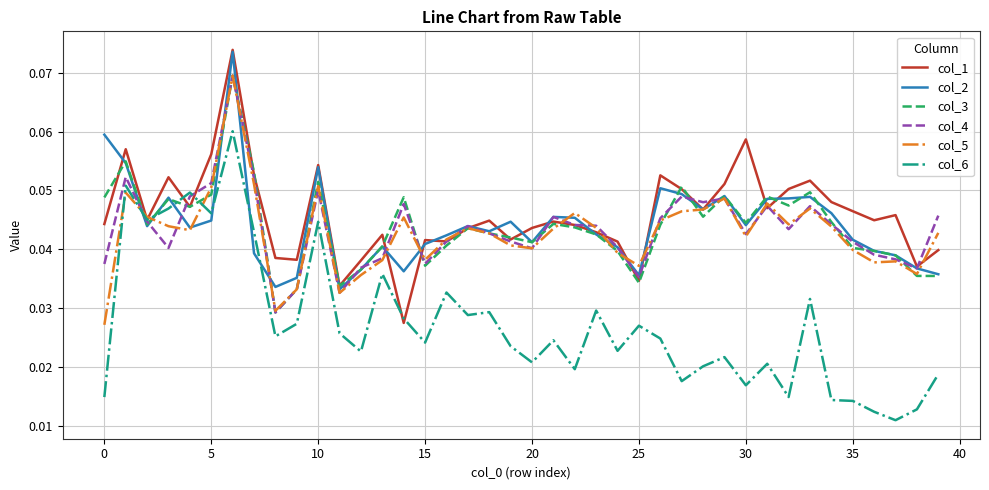

Reading right to left, transcribe all the data shown in this chart.

col_1: 0.0	0.0	0.0	0.0	0.0	0.0	0.1	0.1	0.0	0.1	0.1	0.0	0.1	0.1	0.0	0.0	0.0	0.0	0.0	0.0	0.0	0.0	0.0	0.0	0.0	0.0	0.0	0.0	0.0	0.1	0.0	0.0	0.1	0.1	0.1	0.0	0.1	0.0	0.1	0.0
col_2: 0.0	0.0	0.0	0.0	0.0	0.0	0.0	0.0	0.0	0.0	0.0	0.0	0.0	0.1	0.0	0.0	0.0	0.0	0.0	0.0	0.0	0.0	0.0	0.0	0.0	0.0	0.0	0.0	0.0	0.1	0.0	0.0	0.0	0.1	0.0	0.0	0.0	0.0	0.1	0.1
col_3: 0.0	0.0	0.0	0.0	0.0	0.0	0.0	0.0	0.0	0.0	0.0	0.0	0.1	0.0	0.0	0.0	0.0	0.0	0.0	0.0	0.0	0.0	0.0	0.0	0.0	0.0	0.0	0.0	0.0	0.1	0.0	0.0	0.1	0.1	0.0	0.0	0.0	0.0	0.1	0.0
col_4: 0.0	0.0	0.0	0.0	0.0	0.0	0.0	0.0	0.0	0.0	0.0	0.0	0.0	0.0	0.0	0.0	0.0	0.0	0.0	0.0	0.0	0.0	0.0	0.0	0.0	0.0	0.0	0.0	0.0	0.1	0.0	0.0	0.1	0.1	0.1	0.0	0.0	0.0	0.1	0.0
col_5: 0.0	0.0	0.0	0.0	0.0	0.0	0.0	0.0	0.0	0.0	0.0	0.0	0.0	0.0	0.0	0.0	0.0	0.0	0.0	0.0	0.0	0.0	0.0	0.0	0.0	0.0	0.0	0.0	0.0	0.1	0.0	0.0	0.1	0.1	0.1	0.0	0.0	0.0	0.0	0.0
col_6: 0.0	0.0	0.0	0.0	0.0	0.0	0.0	0.0	0.0	0.0	0.0	0.0	0.0	0.0	0.0	0.0	0.0	0.0	0.0	0.0	0.0	0.0	0.0	0.0	0.0	0.0	0.0	0.0	0.0	0.0	0.0	0.0	0.0	0.1	0.0	0.0	0.0	0.0	0.1	0.0